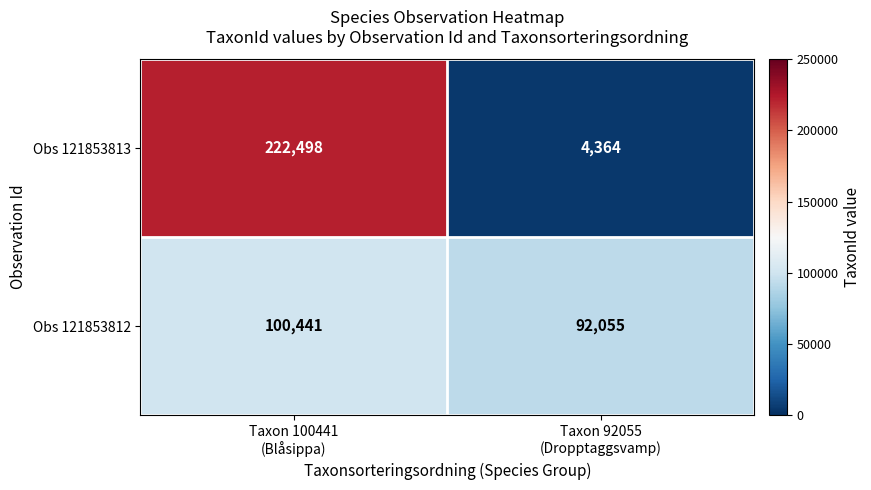

What is the smallest value displayed?

4364